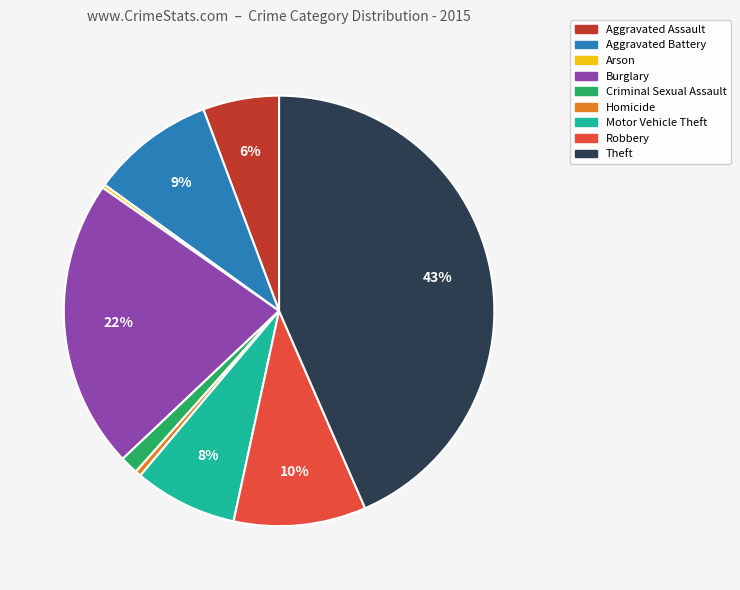

Which category has the biggest portion of the pie?

Theft